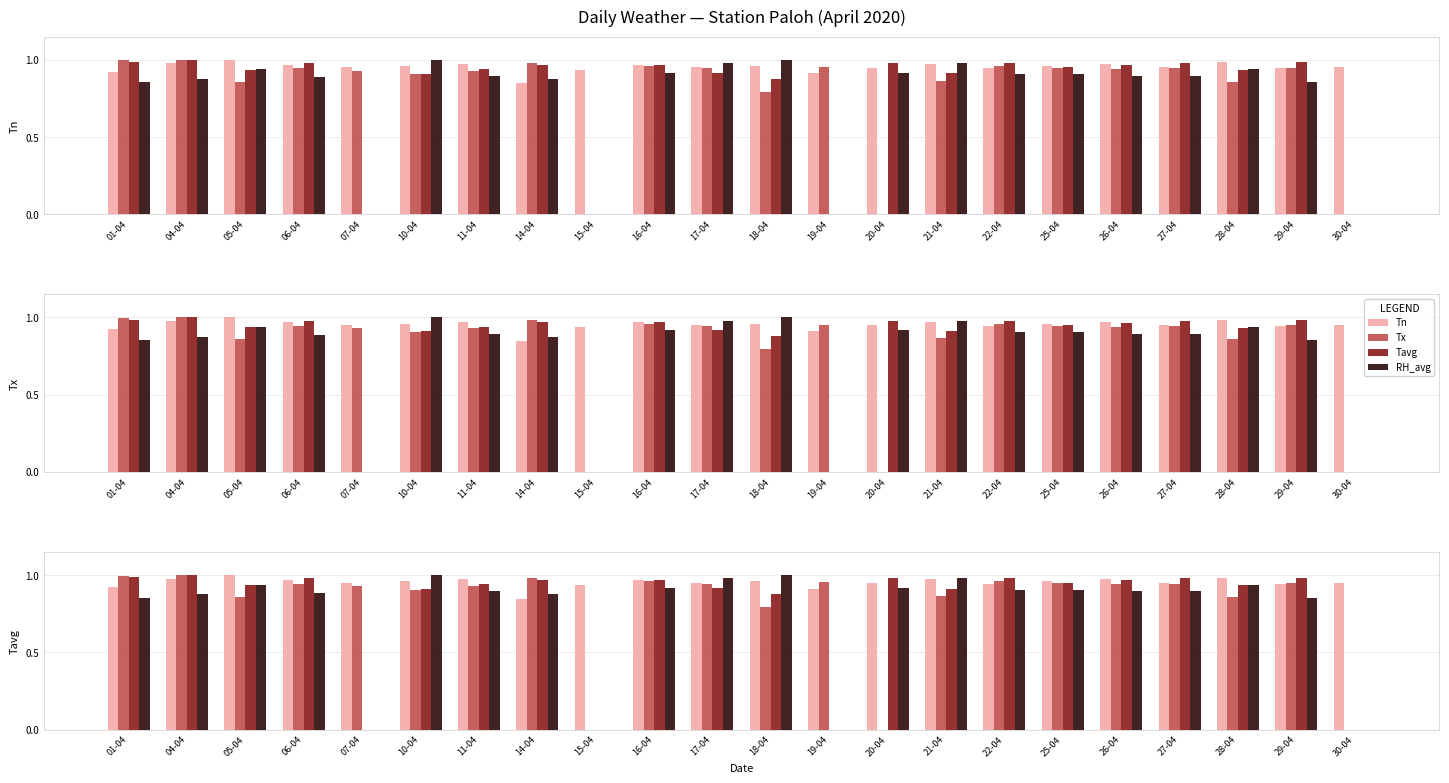

Reading left to right, transcribe all the data shown in this chart.

Tn: 01-04=0.9	04-04=1.0	05-04=1.0	06-04=1.0	07-04=1.0	10-04=1.0	11-04=1.0	14-04=0.8	15-04=0.9	16-04=1.0	17-04=1.0	18-04=1.0	19-04=0.9	20-04=0.9	21-04=1.0	22-04=0.9	25-04=1.0	26-04=1.0	27-04=1.0	28-04=1.0	29-04=0.9	30-04=1.0
Tx: 01-04=1.0	04-04=1.0	05-04=0.9	06-04=0.9	07-04=0.9	10-04=0.9	11-04=0.9	14-04=1.0	15-04=0.0	16-04=1.0	17-04=0.9	18-04=0.8	19-04=1.0	20-04=0.0	21-04=0.9	22-04=1.0	25-04=0.9	26-04=0.9	27-04=0.9	28-04=0.9	29-04=0.9	30-04=0.0
Tavg: 01-04=1.0	04-04=1.0	05-04=0.9	06-04=1.0	07-04=0.0	10-04=0.9	11-04=0.9	14-04=1.0	15-04=0.0	16-04=1.0	17-04=0.9	18-04=0.9	19-04=0.0	20-04=1.0	21-04=0.9	22-04=1.0	25-04=1.0	26-04=1.0	27-04=1.0	28-04=0.9	29-04=1.0	30-04=0.0
RH_avg: 01-04=0.9	04-04=0.9	05-04=0.9	06-04=0.9	07-04=0.0	10-04=1.0	11-04=0.9	14-04=0.9	15-04=0.0	16-04=0.9	17-04=1.0	18-04=1.0	19-04=0.0	20-04=0.9	21-04=1.0	22-04=0.9	25-04=0.9	26-04=0.9	27-04=0.9	28-04=0.9	29-04=0.9	30-04=0.0